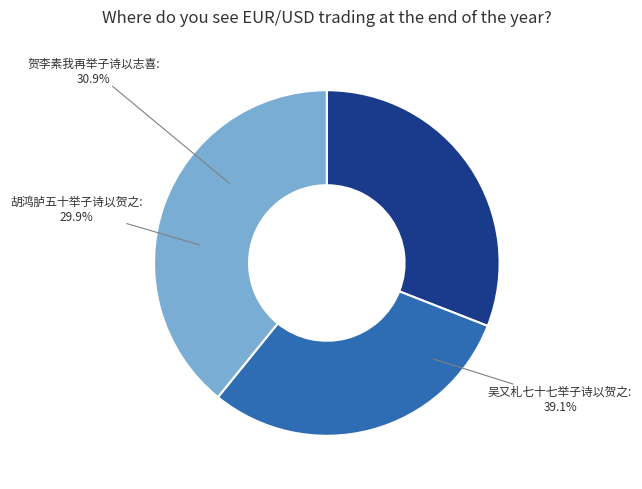

To the nearest percent, what is the average slice percentage?

33%